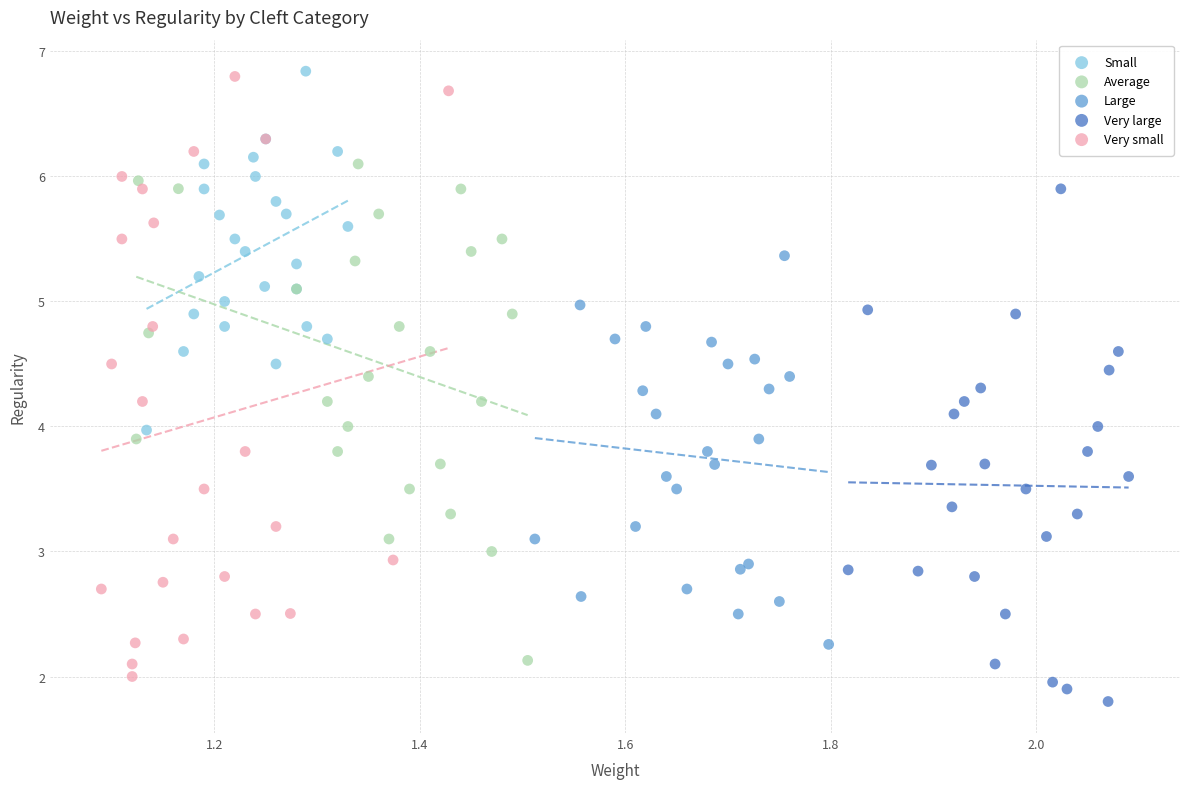

Which series has the widest spread of Y values?

Very small